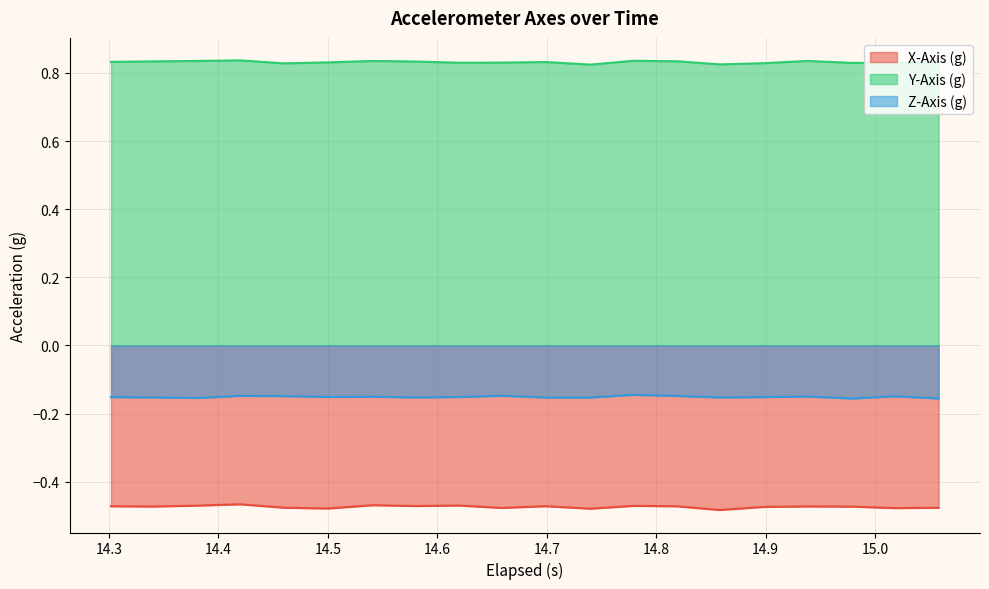

List the series in order of their overall mean, lowest first.

X-Axis (g), Z-Axis (g), Y-Axis (g)